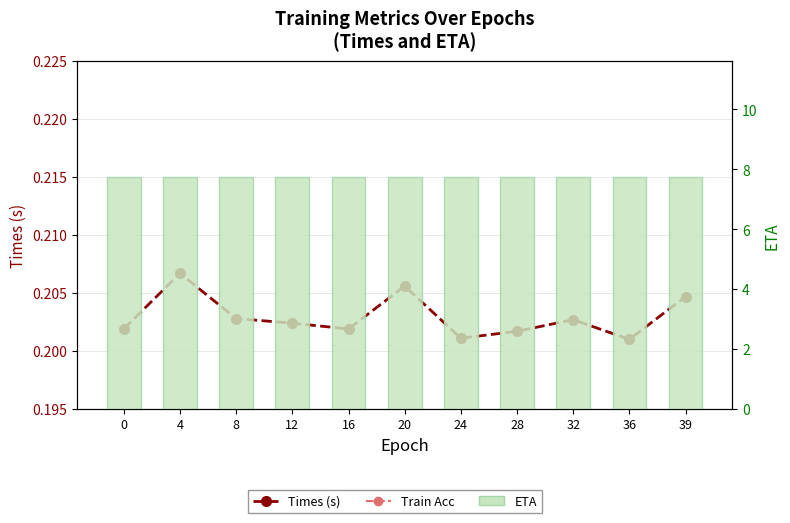

What are all the series names shown in the legend?

Times (s), Train Acc, ETA